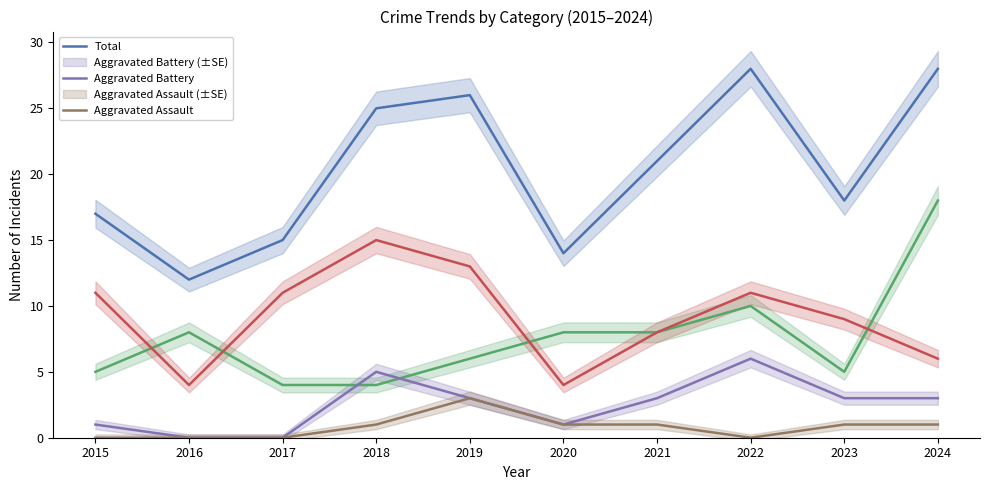

Count the Aggravated Battery values in the range 1 to 3.

6